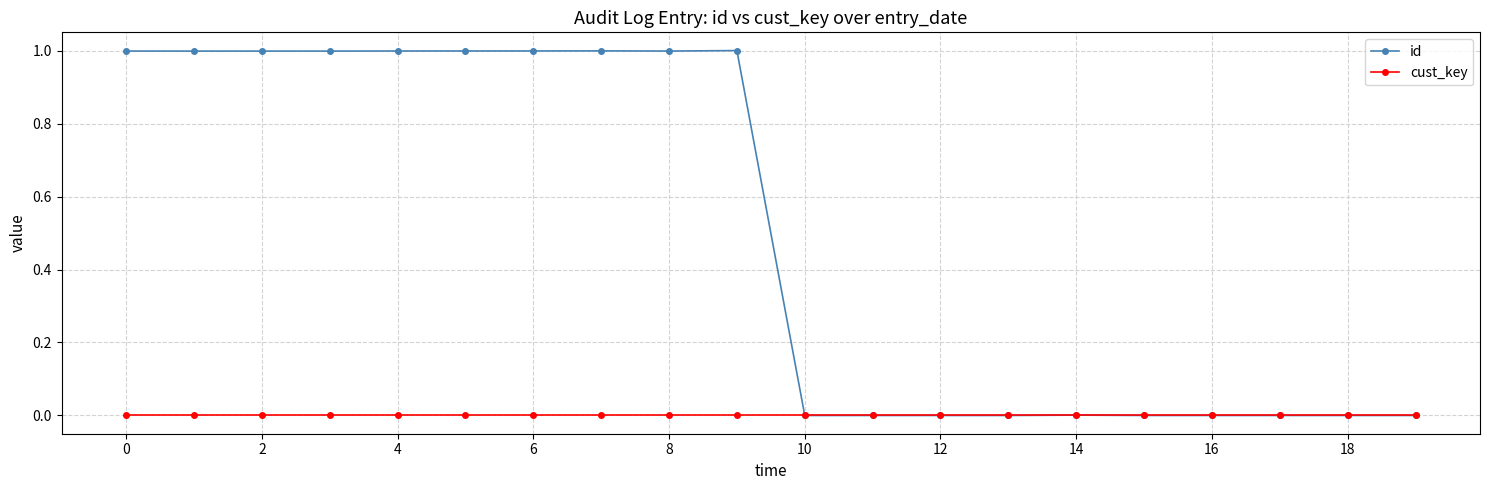

Which series has the largest total across all categories?

id